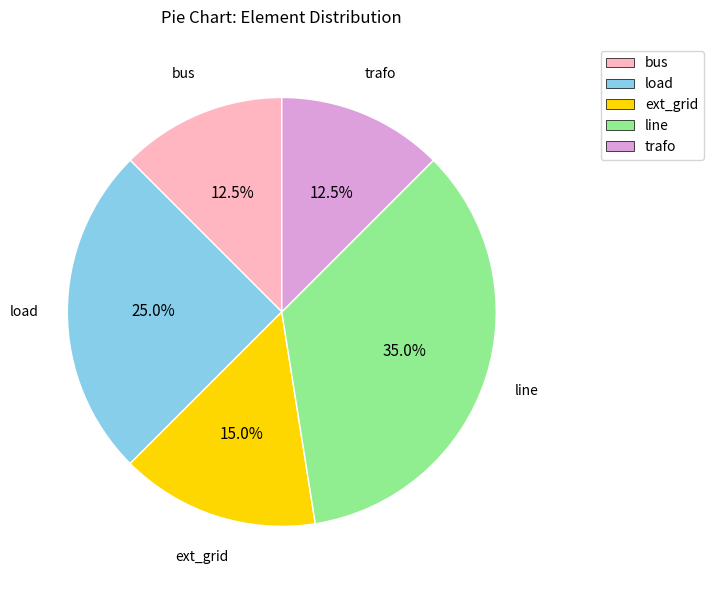

True or false: line accounts for 46% of the total.

False